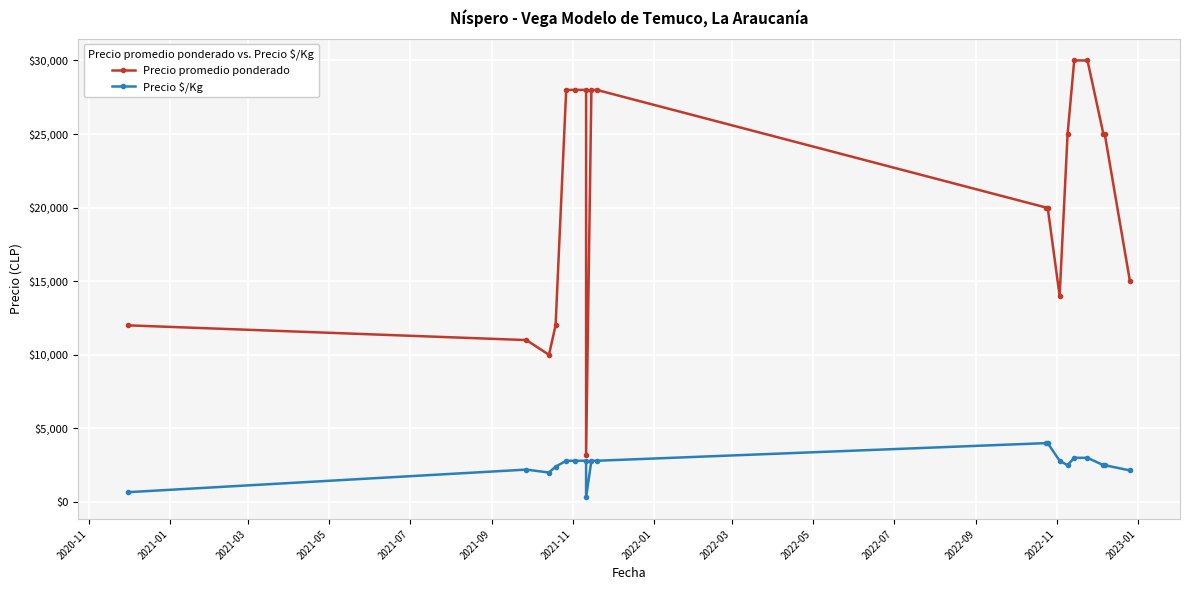

Which series has the largest range (max minus min)?

Precio promedio ponderado